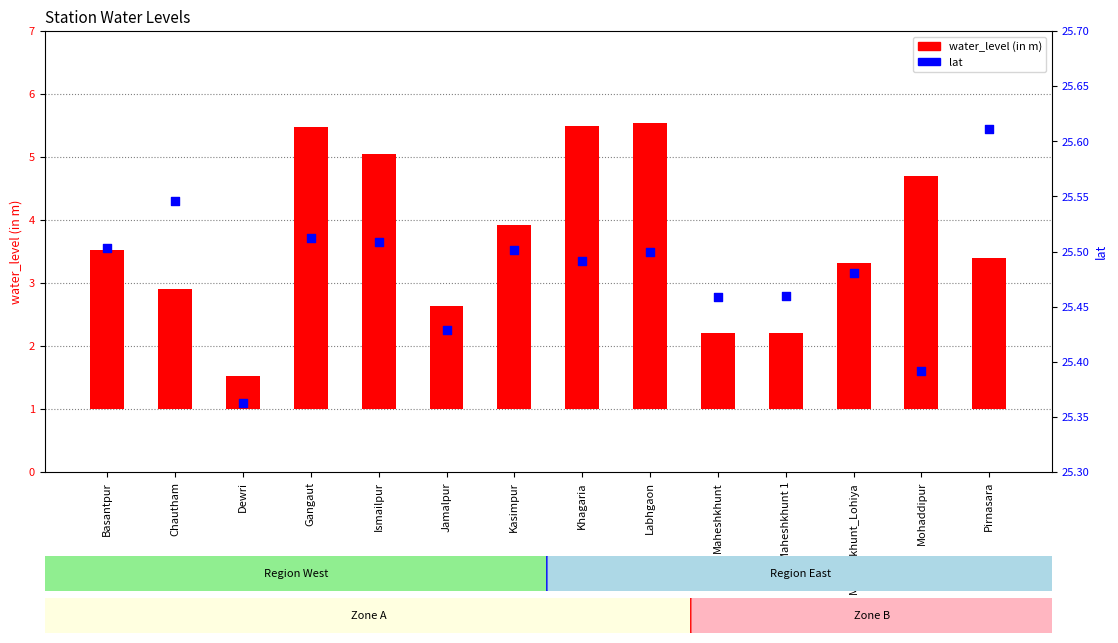

Which series contains the lowest Y value?

water_level (in m)